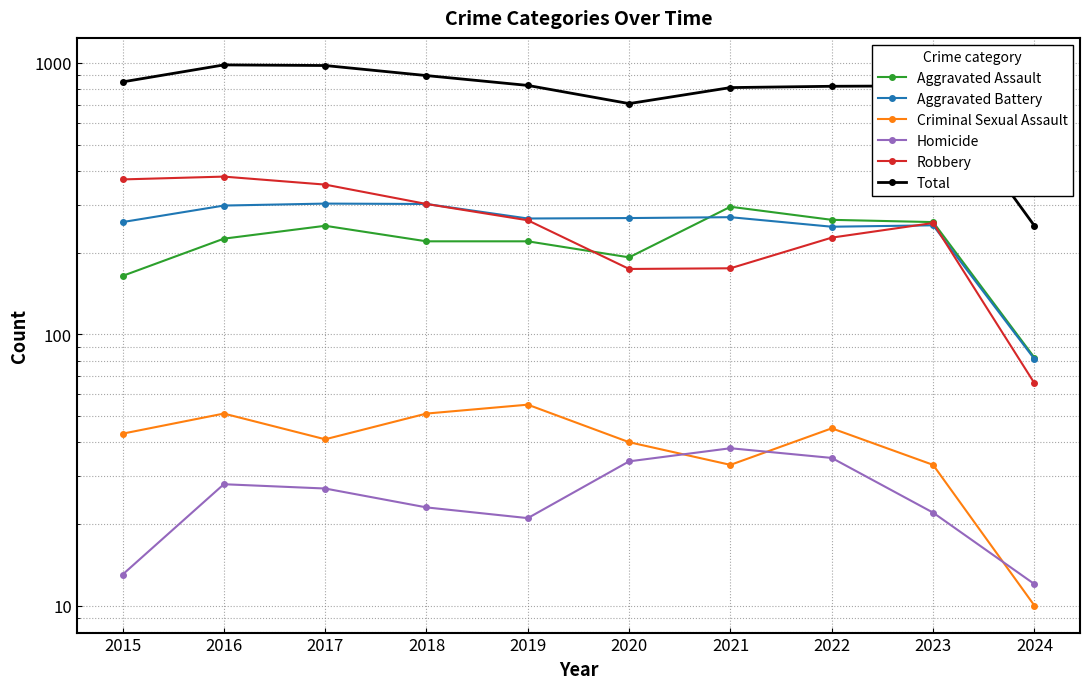

The value of Homicide at 2024 is 12. True or false?

True